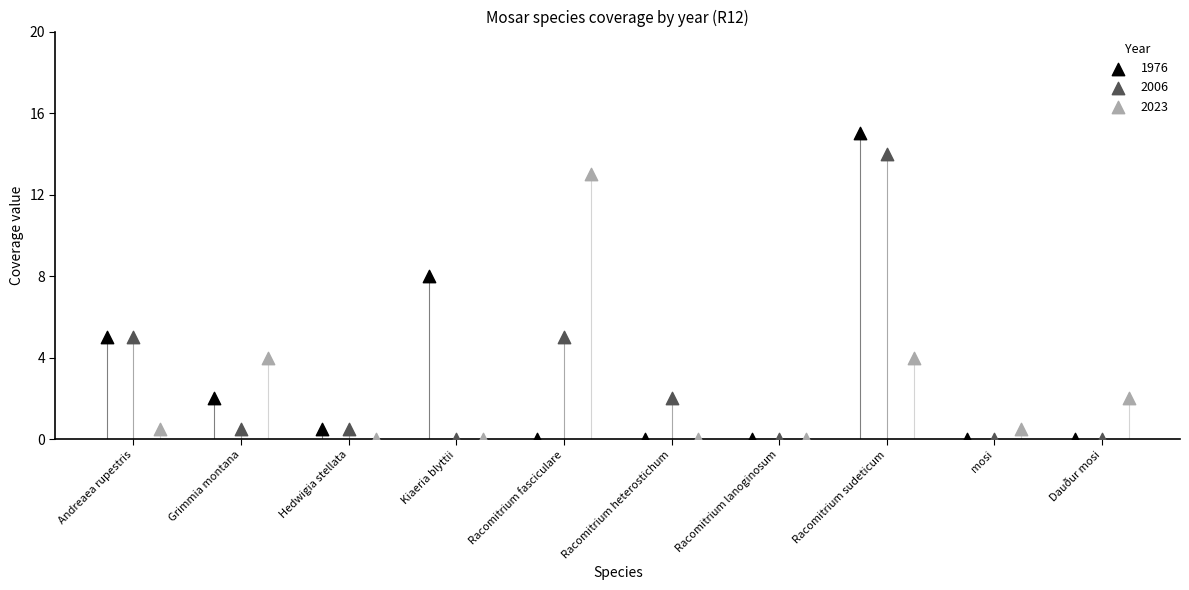

What are all the series names shown in the legend?

1976, 2006, 2023